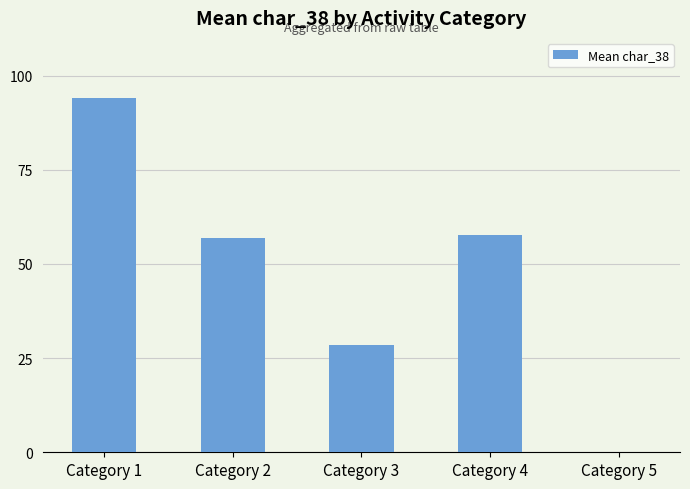

What is the sum of all values?

237.3